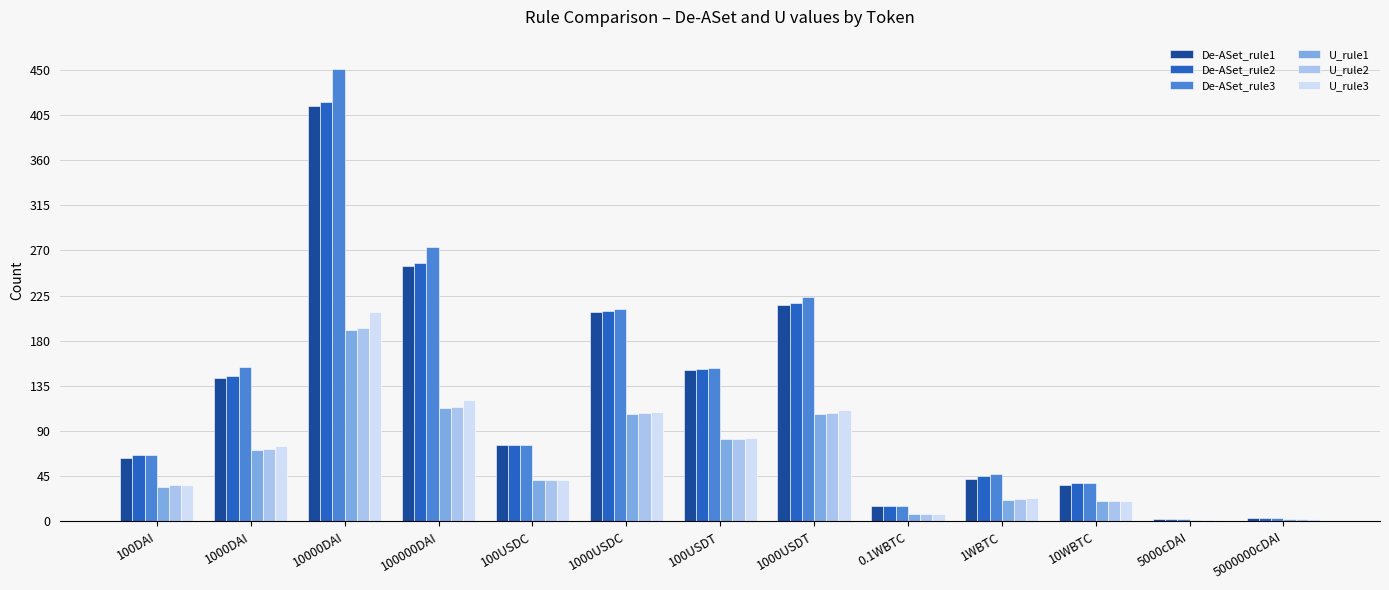

What is the total value across all series at 100USDC?

351